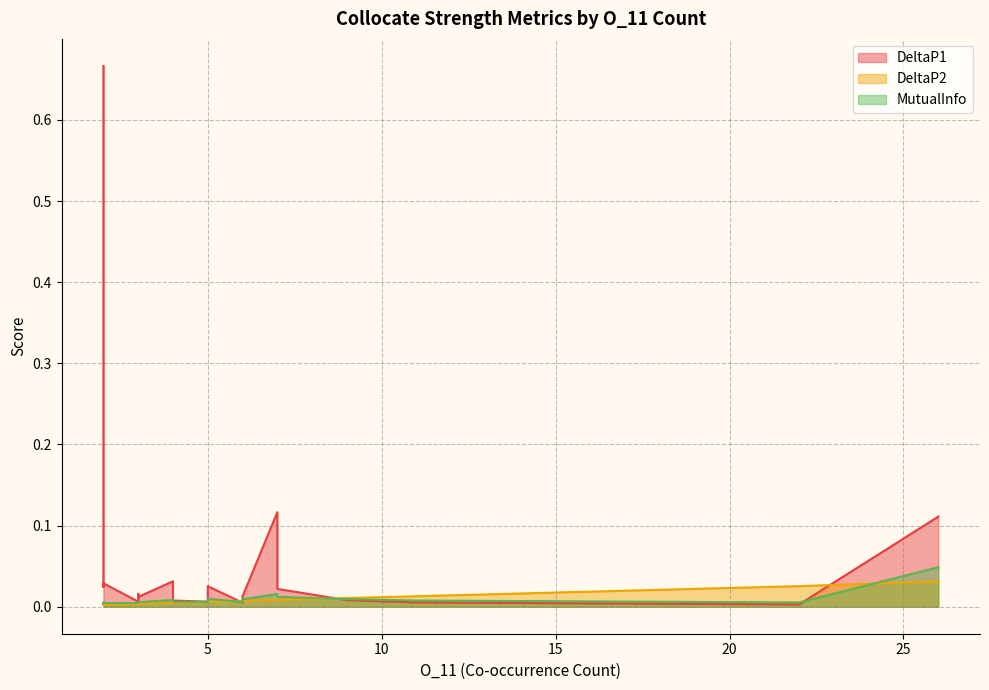

Does the chart display data point markers on the line(s)?

No